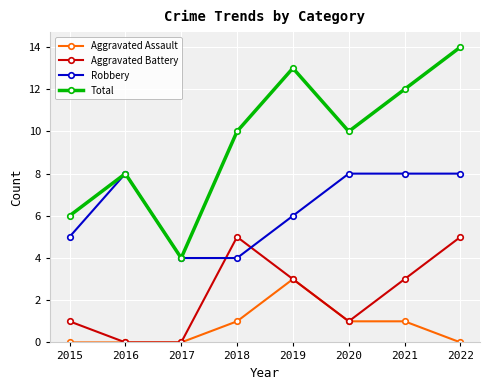

What is the highest value of the Aggravated Battery series?

5